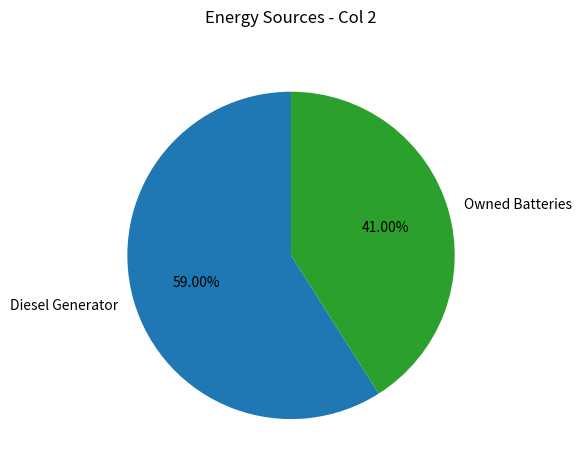

Do Owned Batteries and Diesel Generator together represent more than half of the pie?

Yes